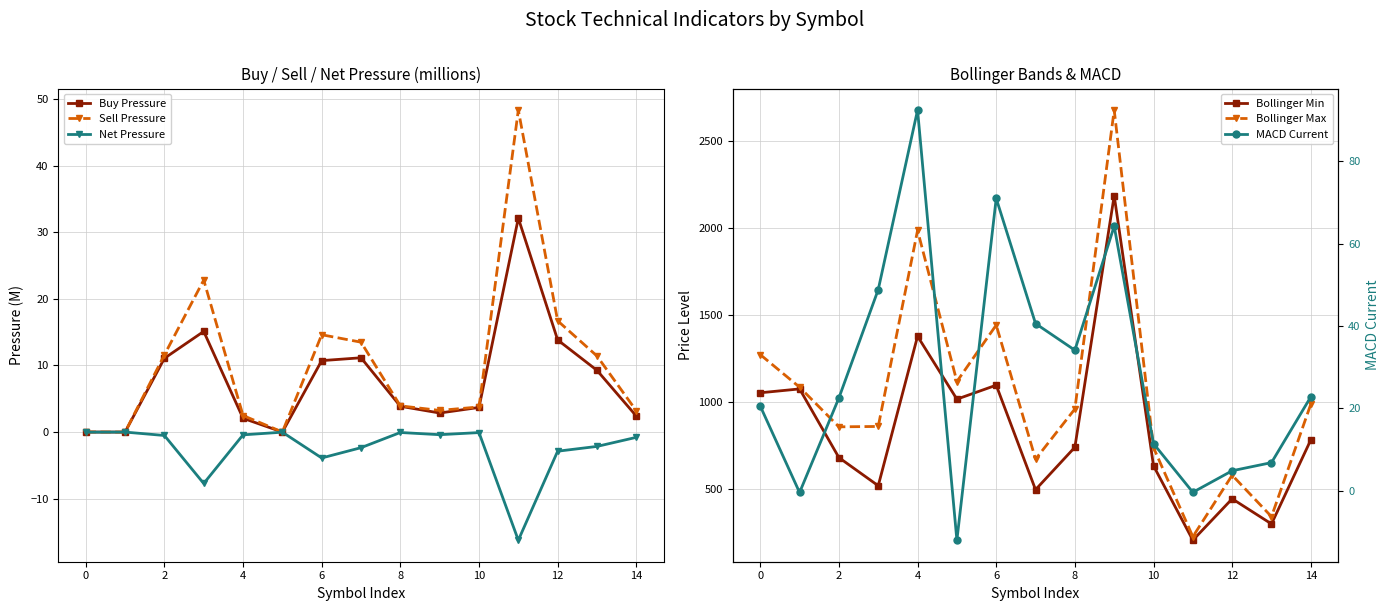

True or false: Sell Pressure has more than 0 interior local peaks.

True